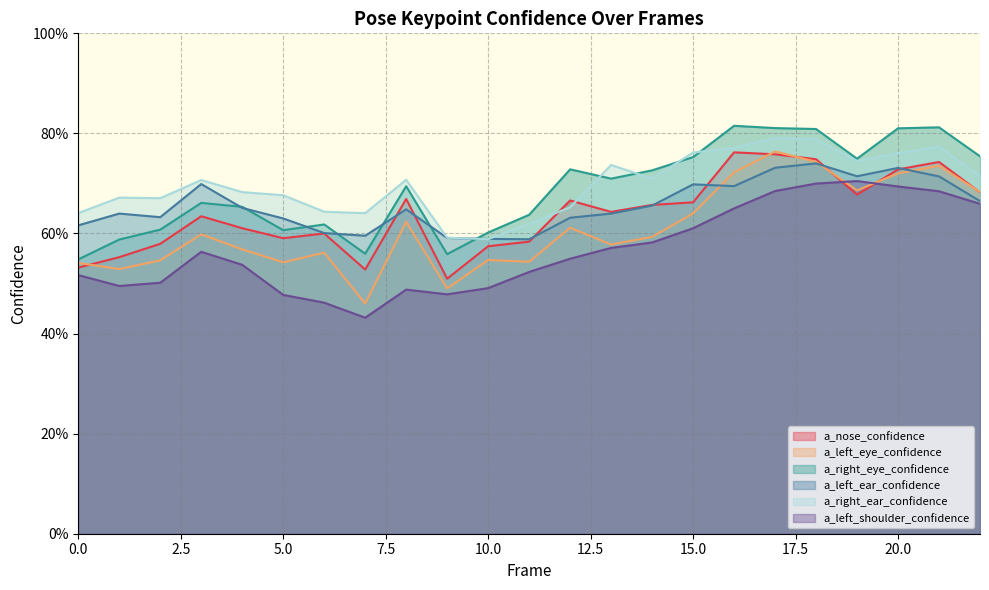

What is the maximum value shown in the chart?

0.8